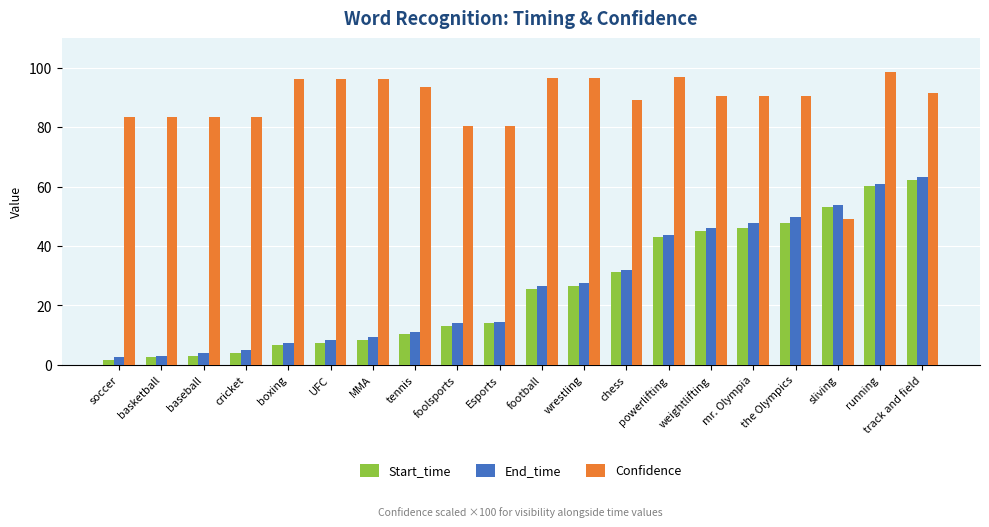

Is the value of Confidence at wrestling greater than the value of End_time at tennis?

Yes